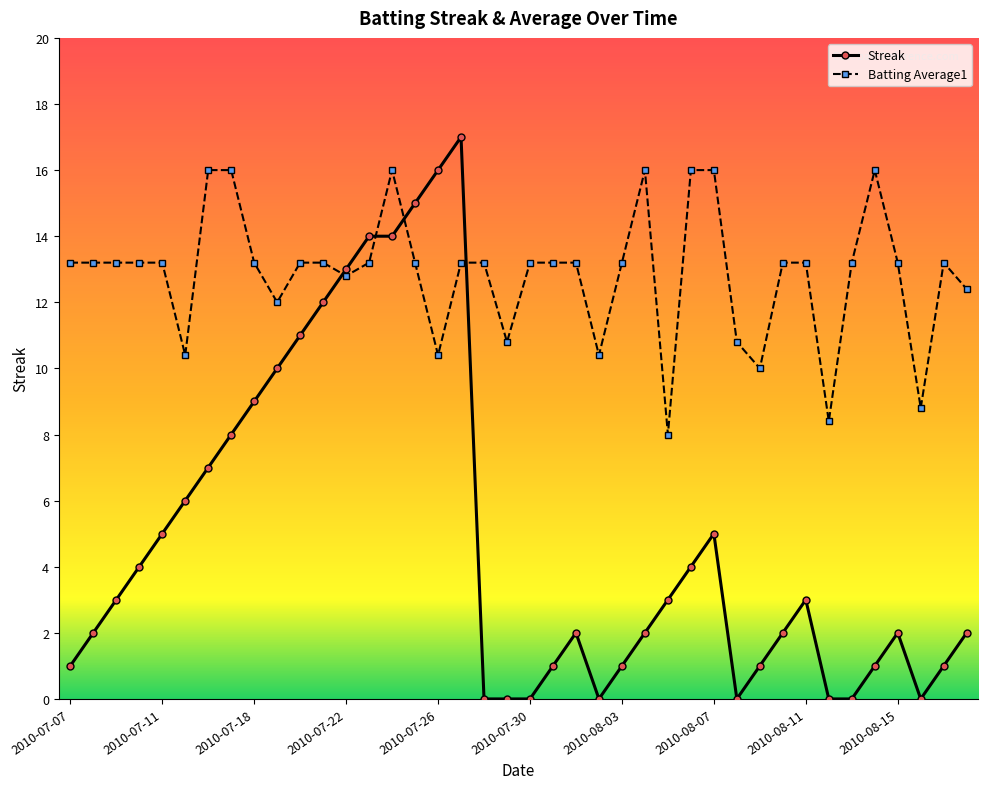

Which series has the largest total across all categories?

Batting Average1